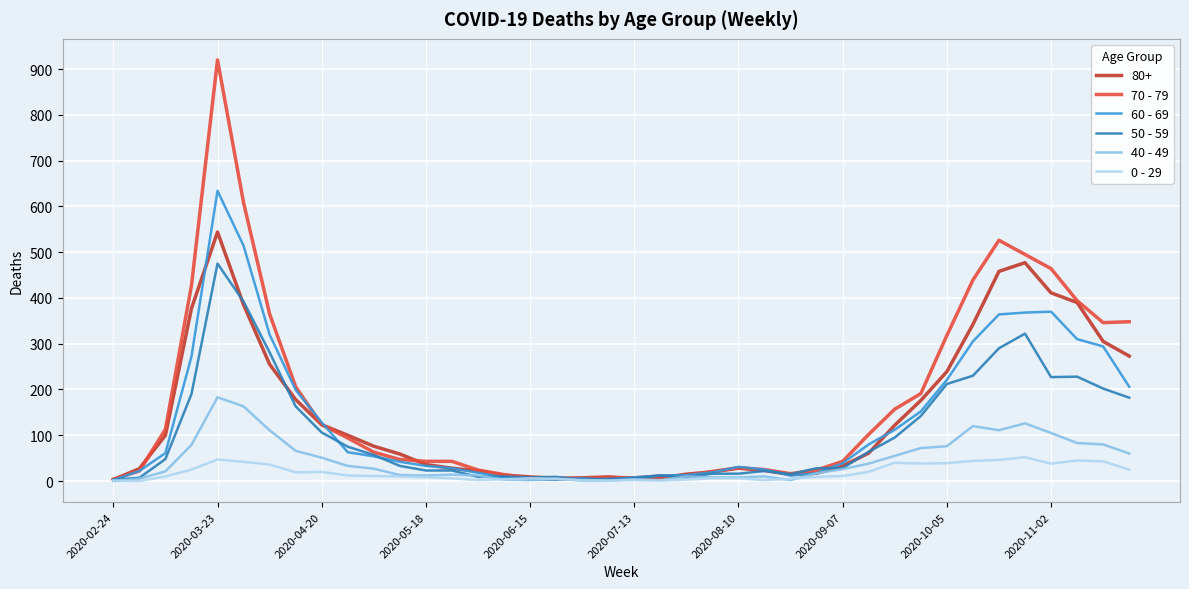

How many series are shown in this chart?

6